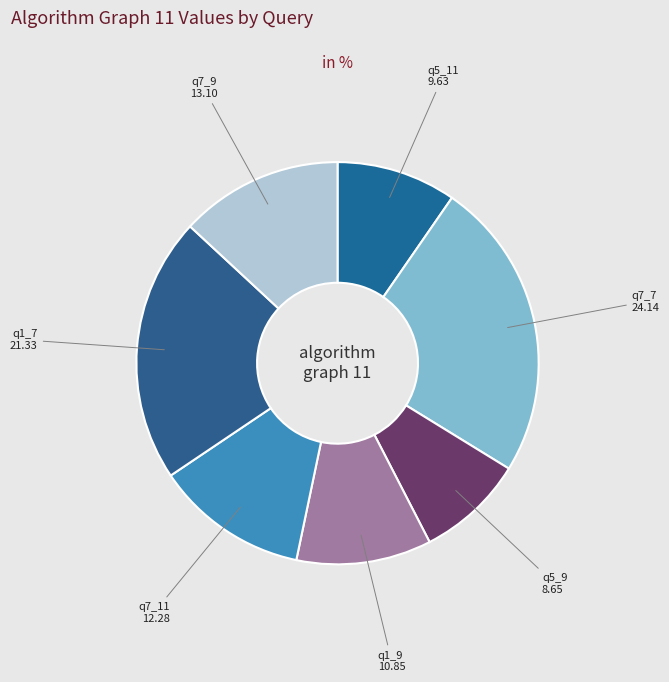

How many segments does this pie chart have?

7